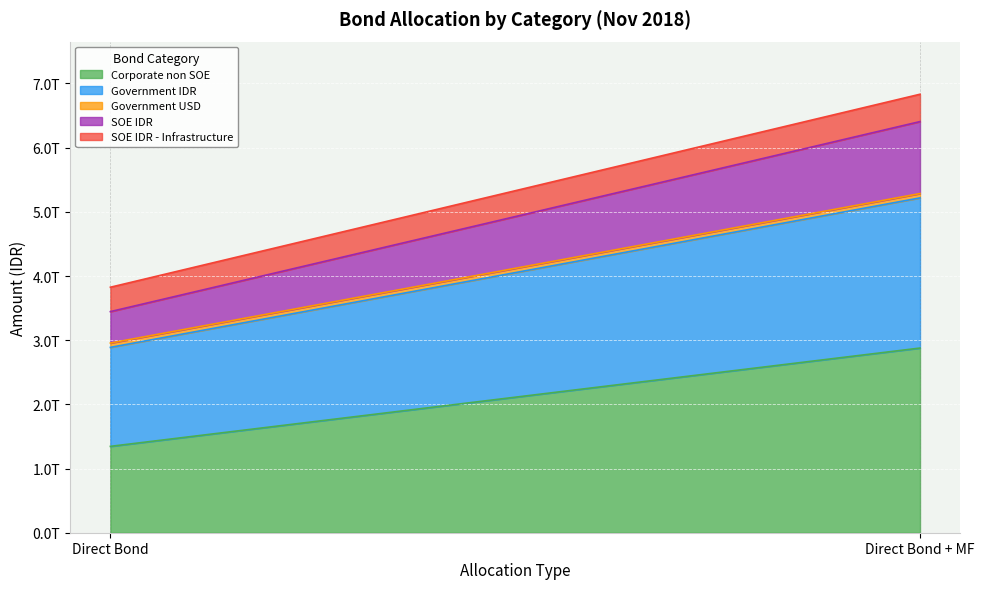

How many distinct data groups are displayed?

5